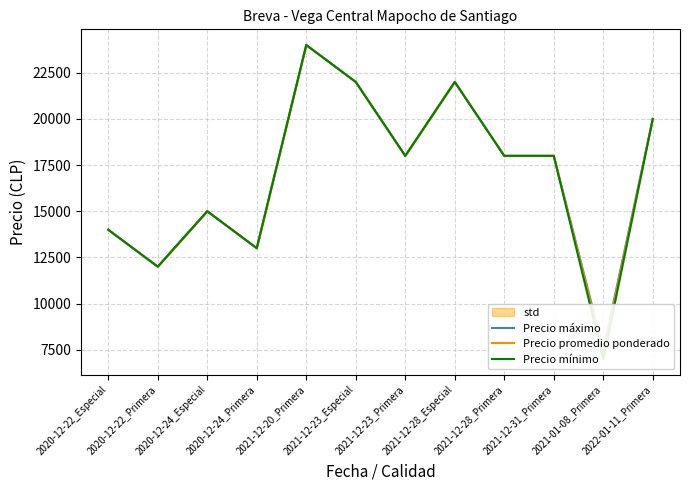

What position from the right is 2021-12-23_Especial?

7